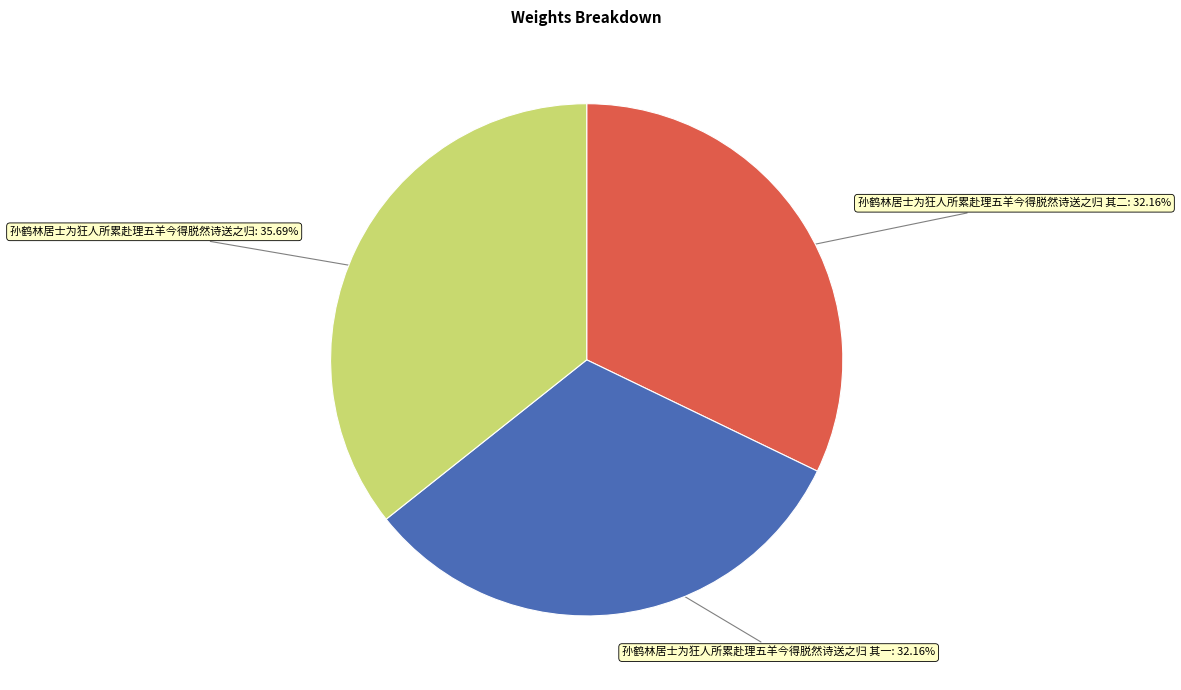

What percentage is NOT represented by 孙鹤林居士为狂人所累赴理五羊今得脱然诗送之归 其二?

67.8%